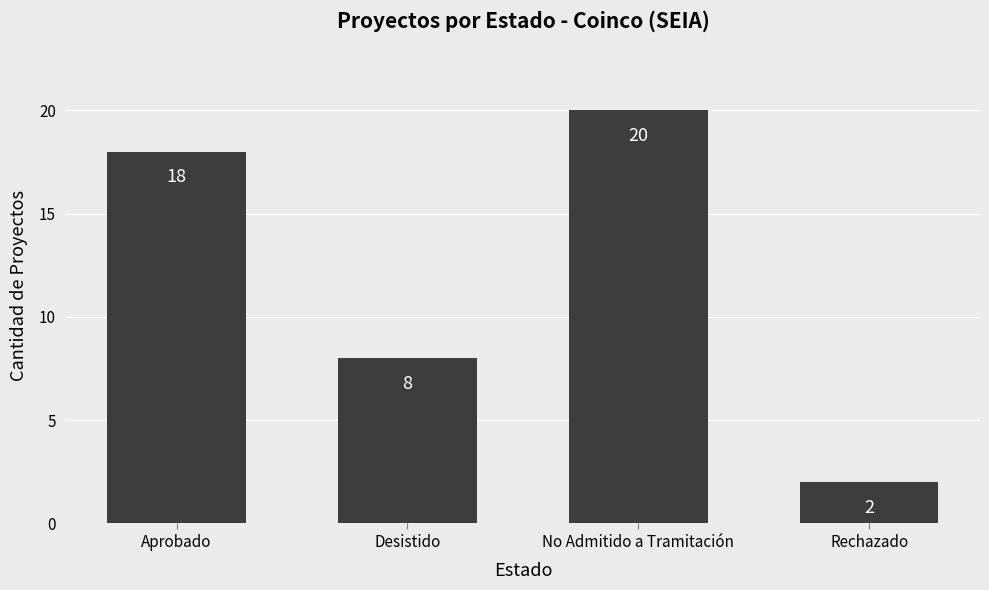

Are the bars grouped side by side (vs. stacked)?

No